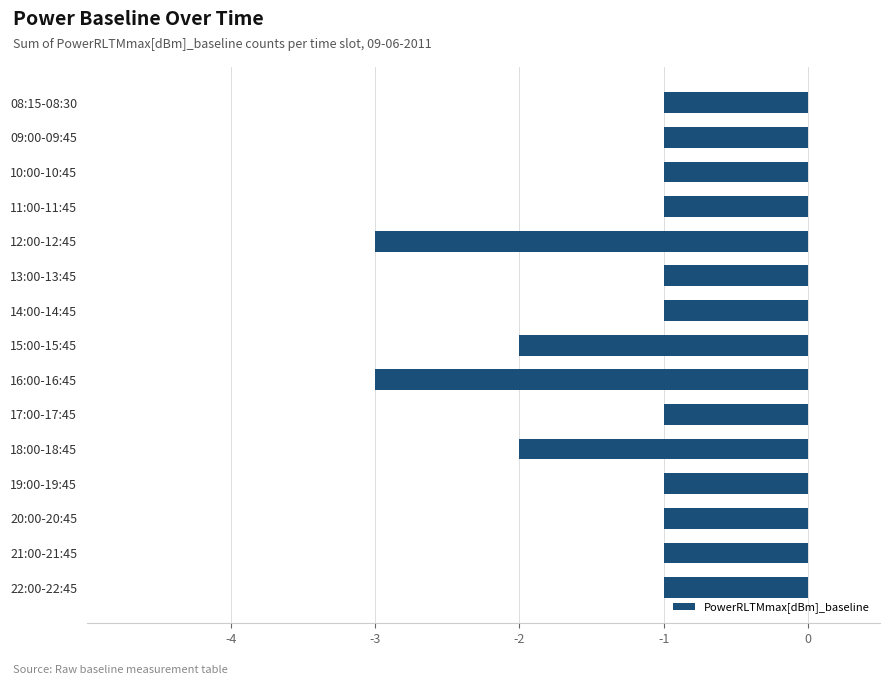

What is the difference between the maximum and minimum values?

2